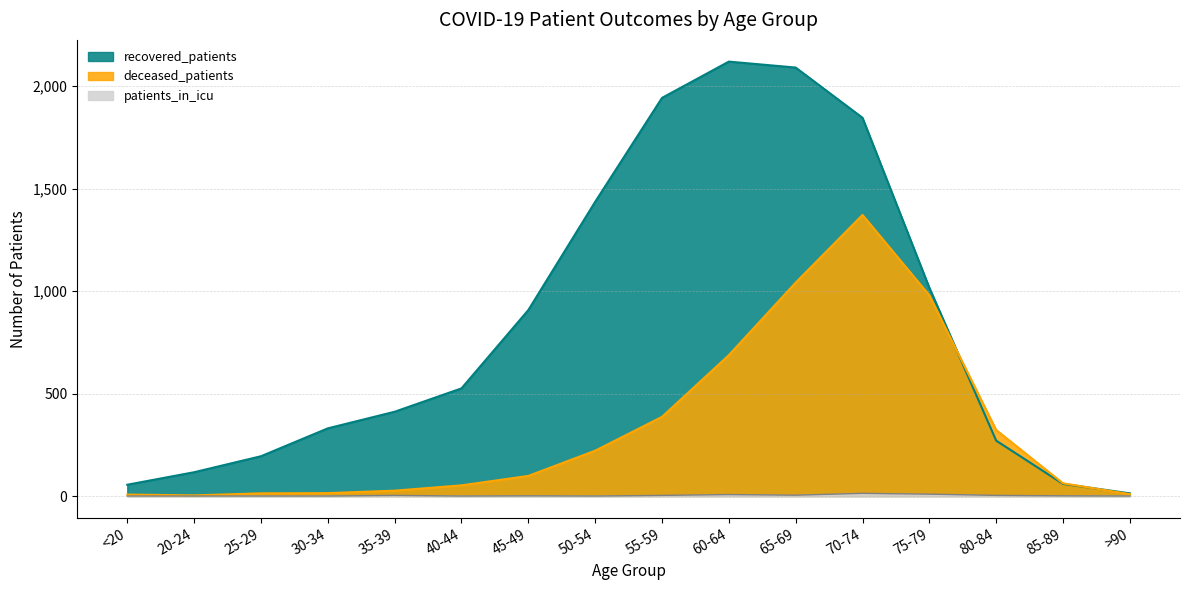

Which series has the largest total across all categories?

recovered_patients